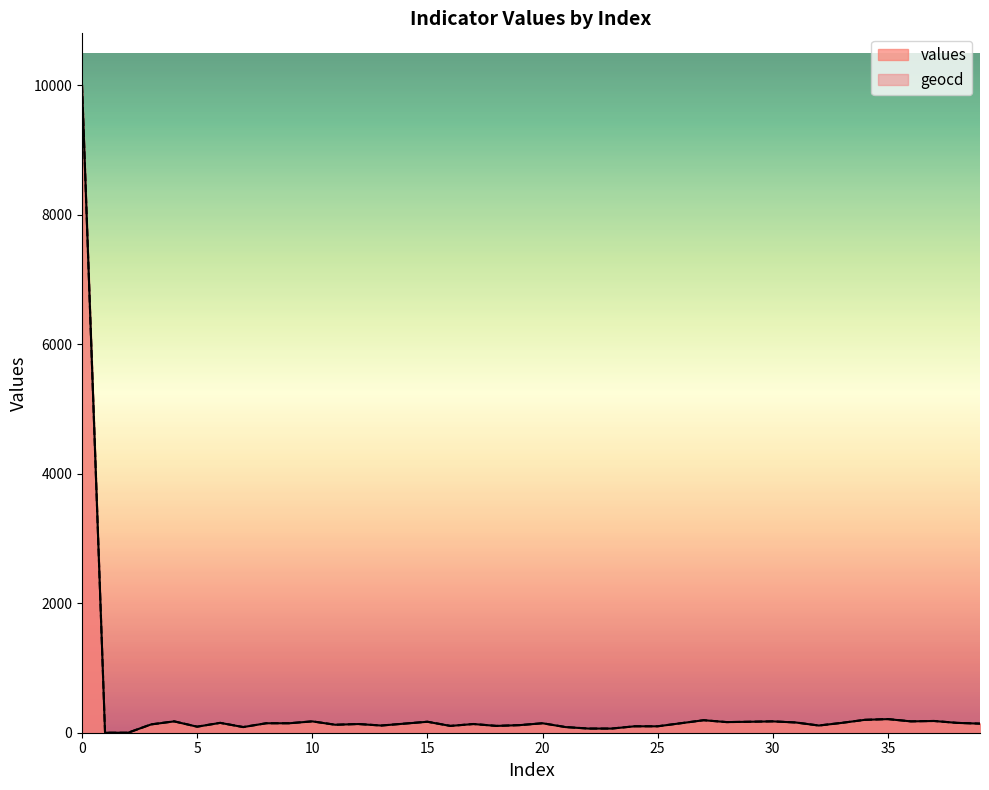

Is the value of geocd at 17 greater than the value of values at 32?

Yes